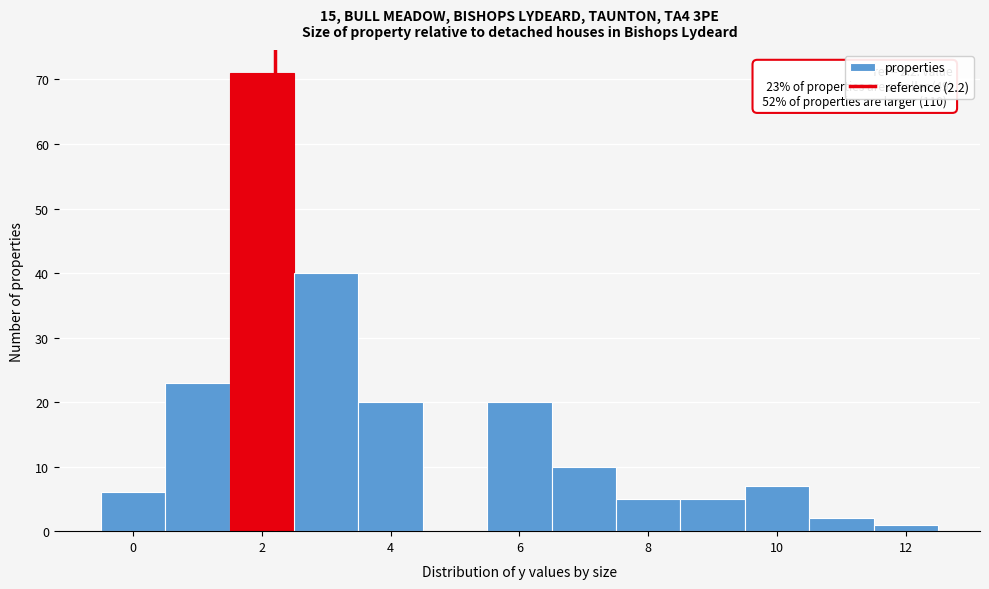

Over which range of the x-axis is the bar tallest?

1.5 to 2.5